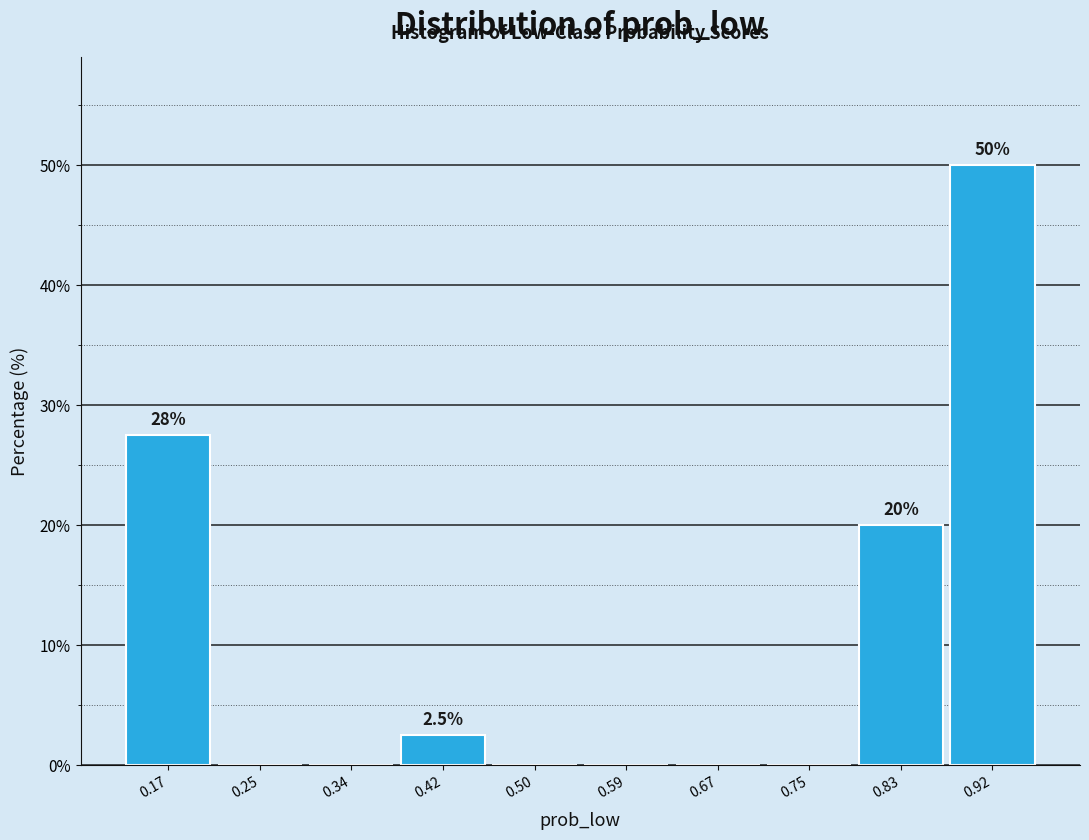

Which range on the x-axis has the tallest bar?

0.88 to 0.96